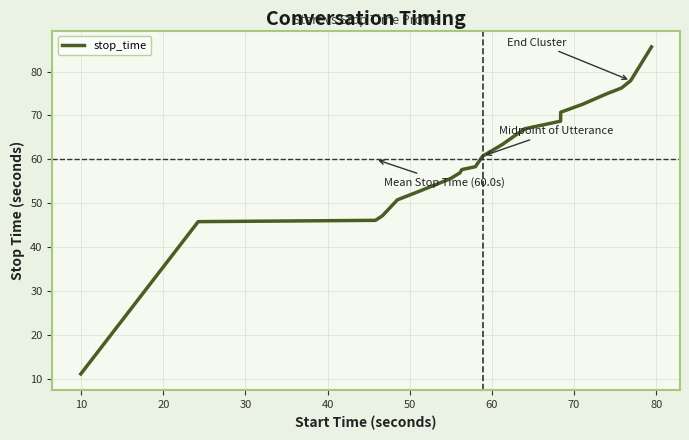

What is the greatest value displayed?

85.6